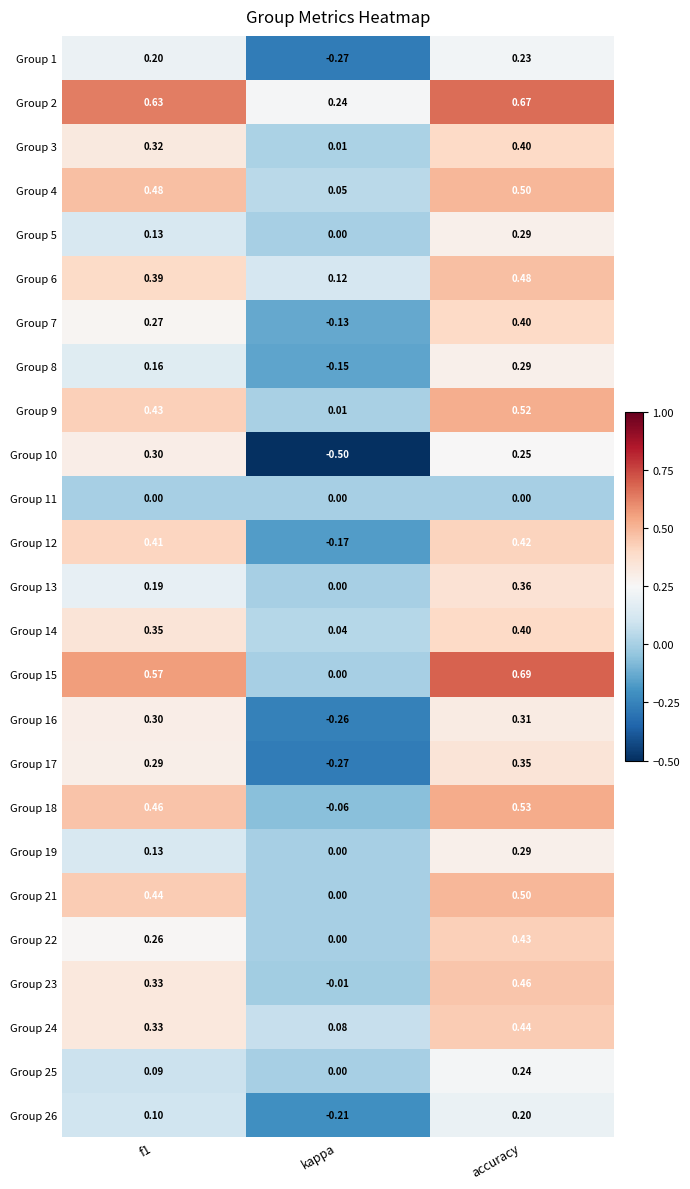

What is the total value across all series at accuracy?

9.7